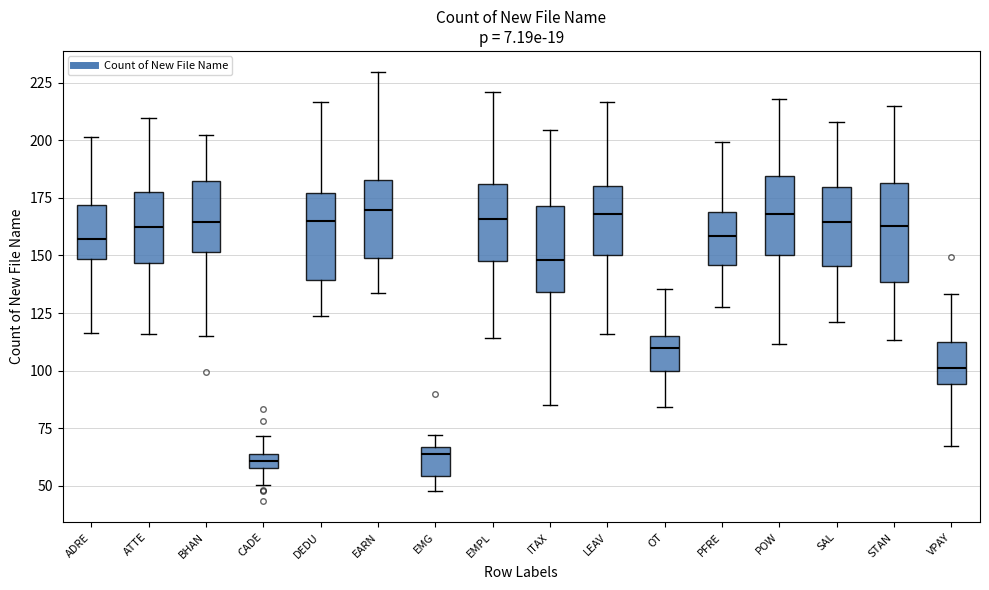

Comparing the boxes themselves (not the whiskers), which one is the tallest?

STAN